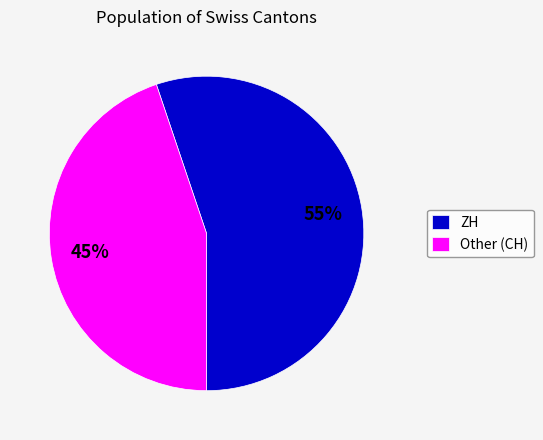

Is it true that ZH is 49% of the pie?

False